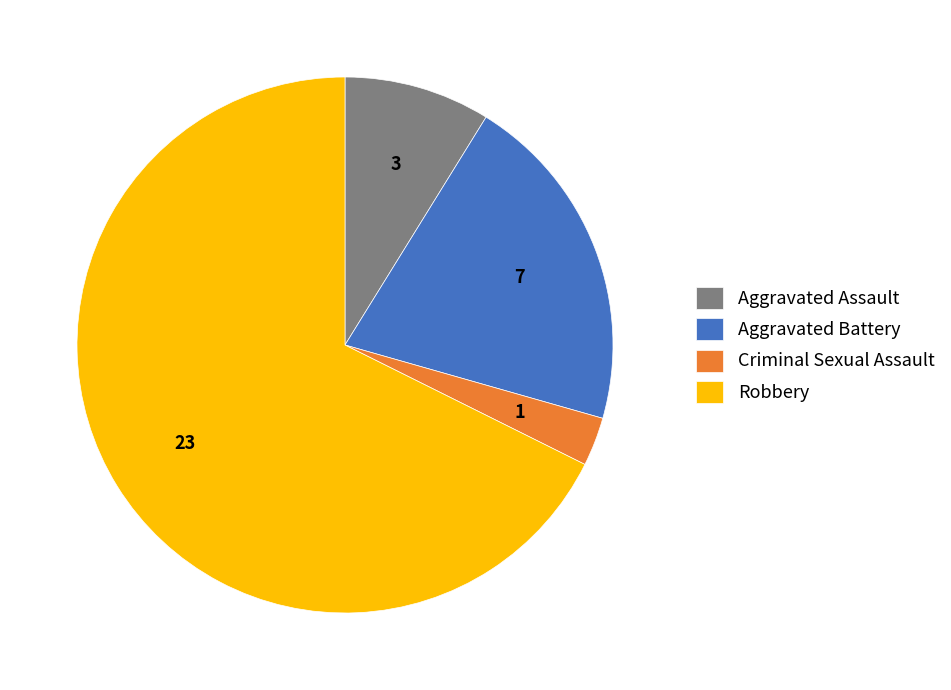

Which slice represents more than half of the pie?

Robbery